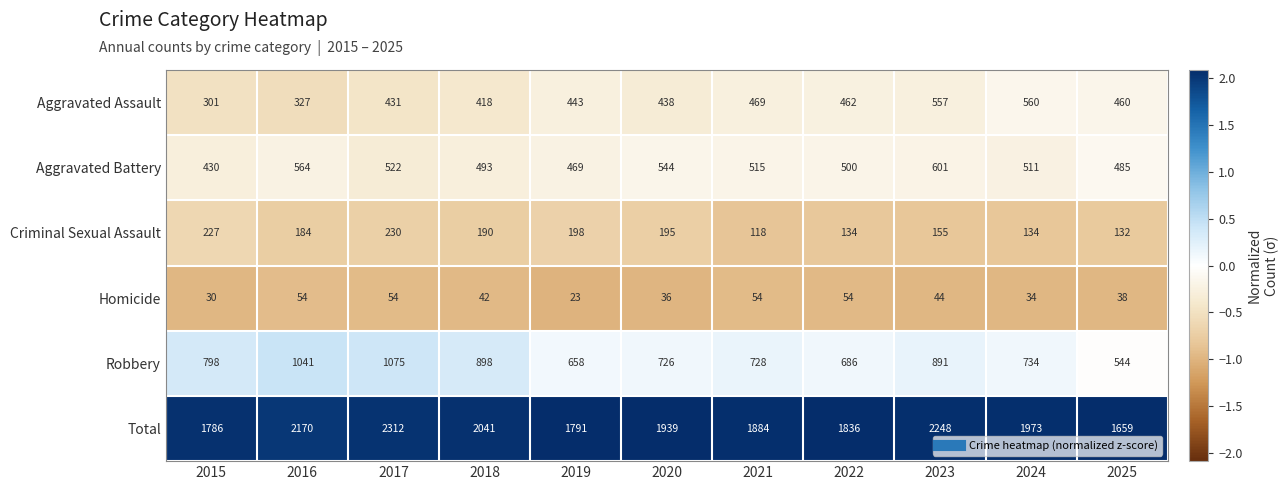

Which series has the largest range (max minus min)?

Total